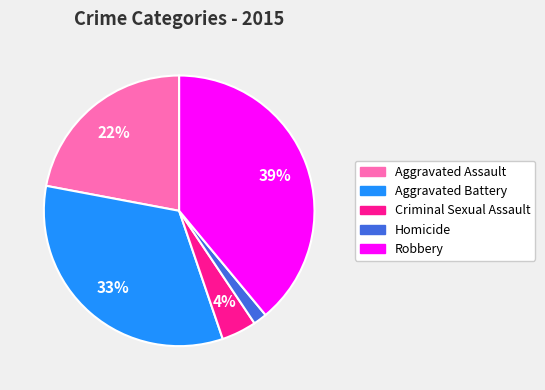

Is Robbery the majority of the pie?

No